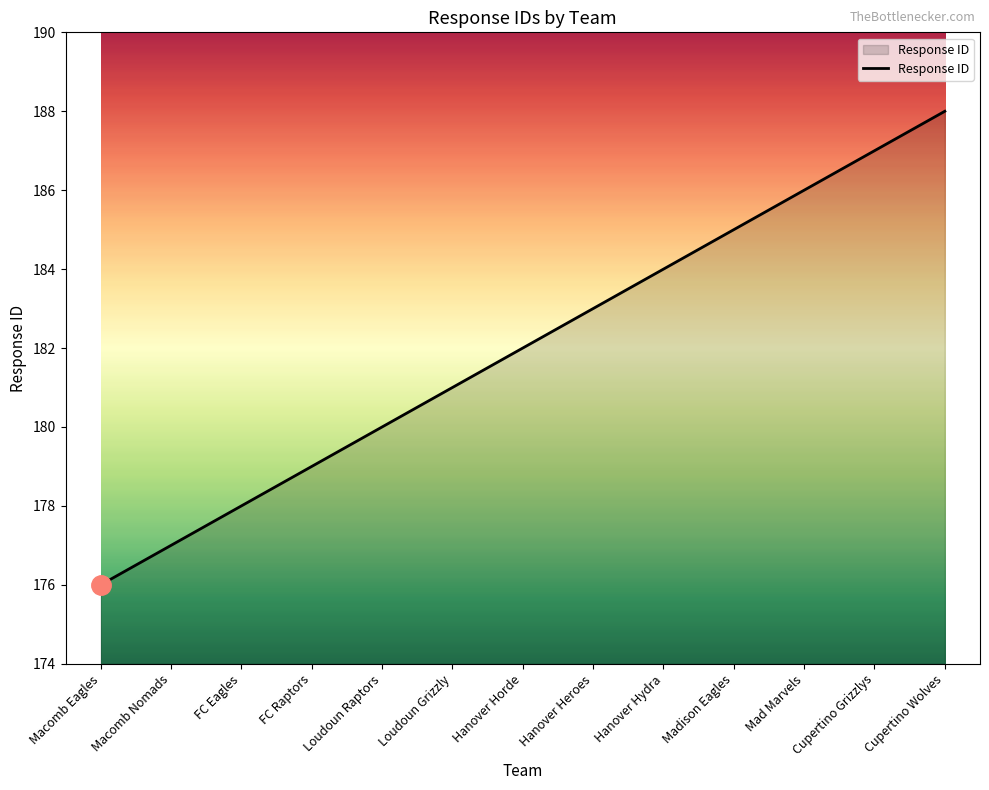

The chart shows a value of 51 at Cupertino Grizzlys. True or false?

False